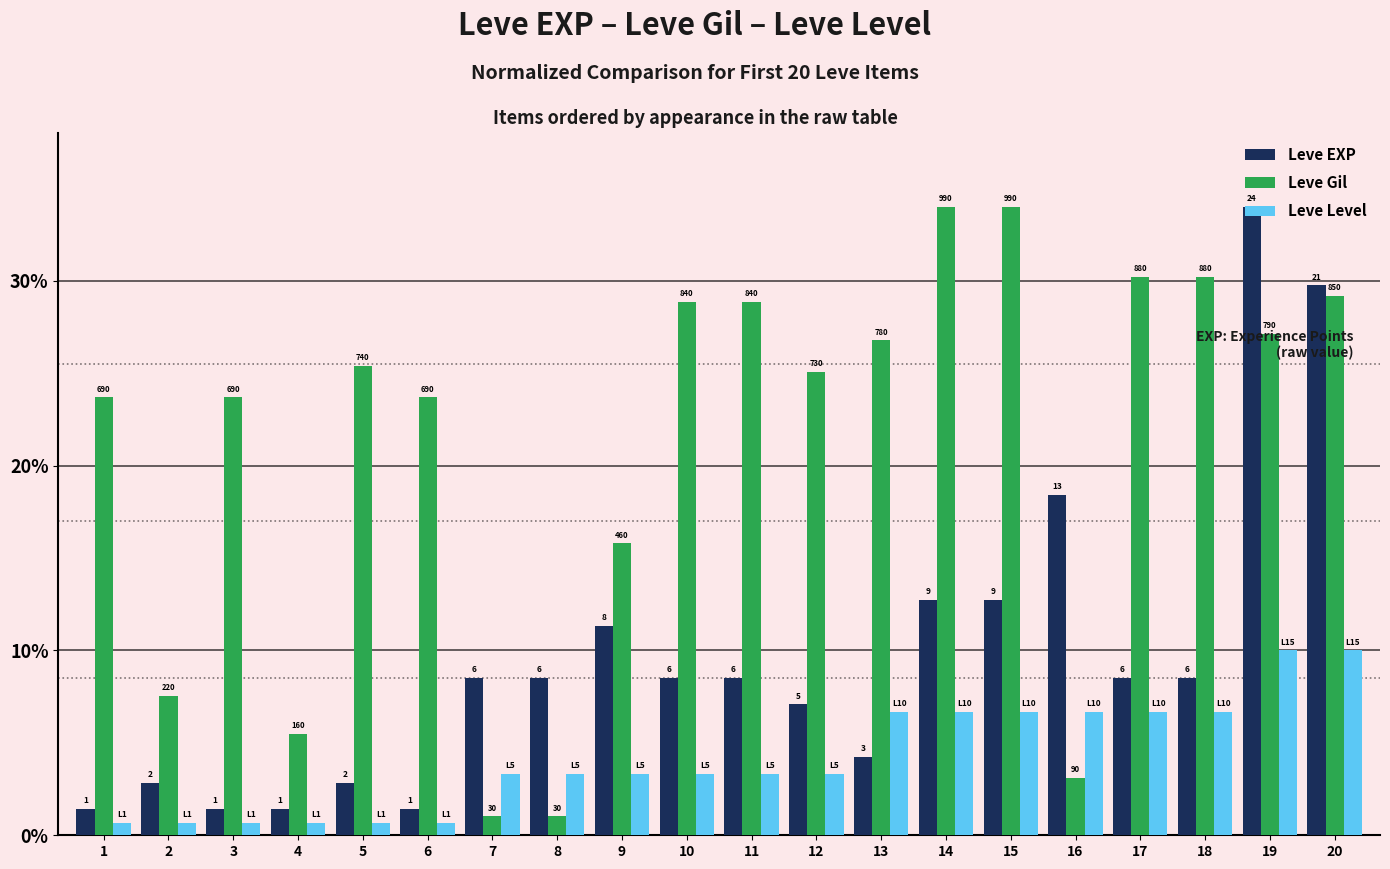

Reading left to right, list all the values displayed in this chart.

Leve EXP: 1=1.4	2=2.8	3=1.4	4=1.4	5=2.8	6=1.4	7=8.5	8=8.5	9=11.3	10=8.5	11=8.5	12=7.1	13=4.2	14=12.8	15=12.8	16=18.4	17=8.5	18=8.5	19=34.0	20=29.8
Leve Gil: 1=23.7	2=7.6	3=23.7	4=5.5	5=25.4	6=23.7	7=1.0	8=1.0	9=15.8	10=28.8	11=28.8	12=25.1	13=26.8	14=34.0	15=34.0	16=3.1	17=30.2	18=30.2	19=27.1	20=29.2
Leve Level: 1=0.7	2=0.7	3=0.7	4=0.7	5=0.7	6=0.7	7=3.3	8=3.3	9=3.3	10=3.3	11=3.3	12=3.3	13=6.7	14=6.7	15=6.7	16=6.7	17=6.7	18=6.7	19=10.0	20=10.0